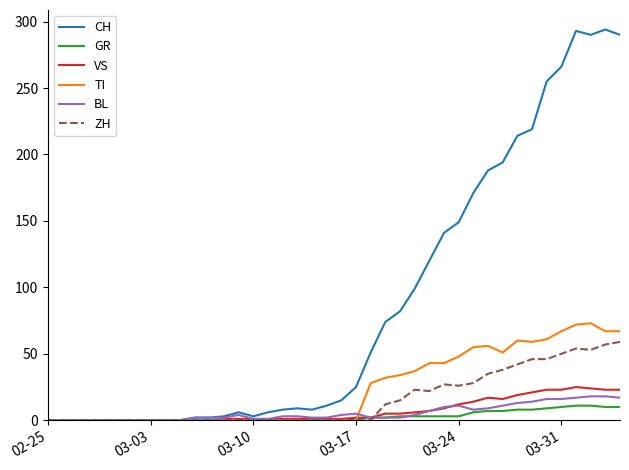

Which series has the largest range (max minus min)?

CH